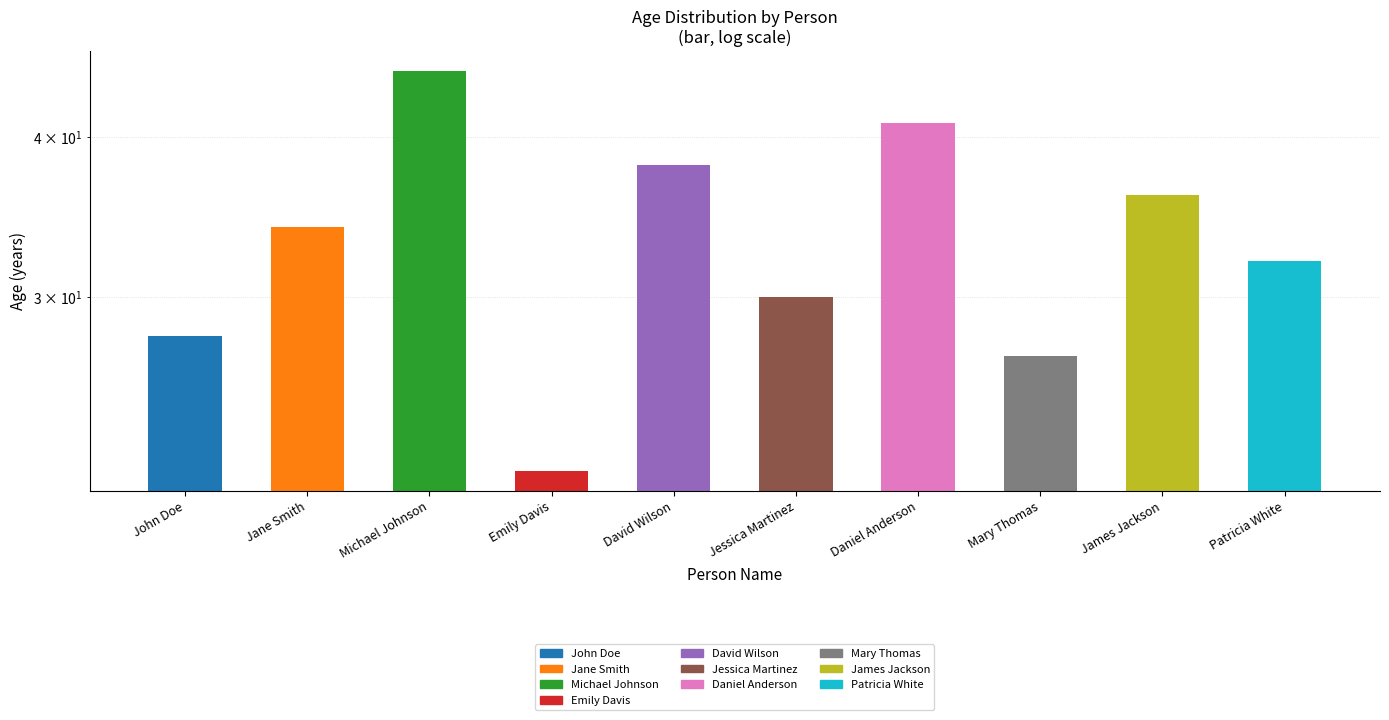

Between Patricia White and James Jackson, which is larger?

James Jackson